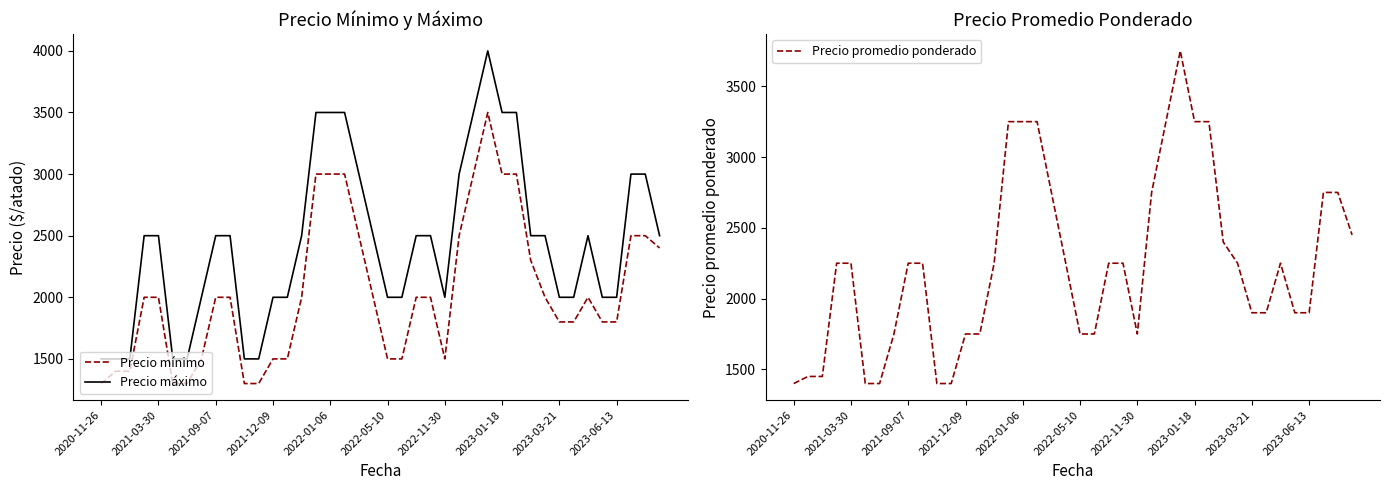

List the series in order of their peak value, lowest first.

Precio mínimo, Precio promedio ponderado, Precio máximo